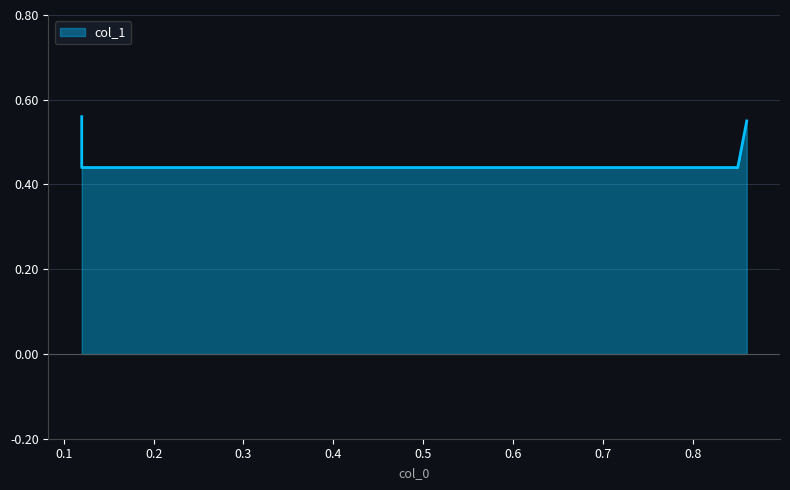

List the labels in order of value, smallest first.

0.12, 0.85, 0.86, 0.12